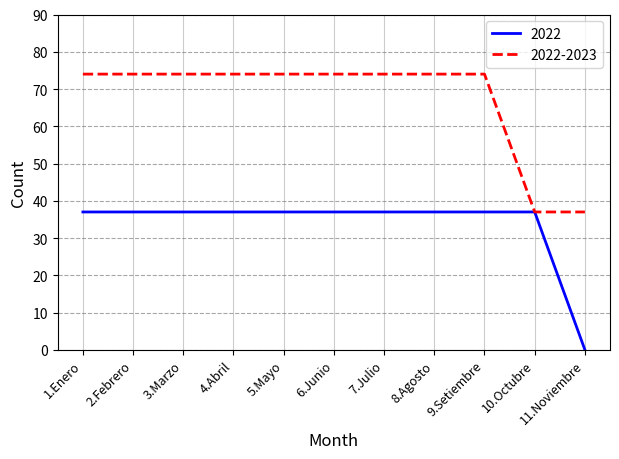

What is the average value of the 2022-2023 series?

67